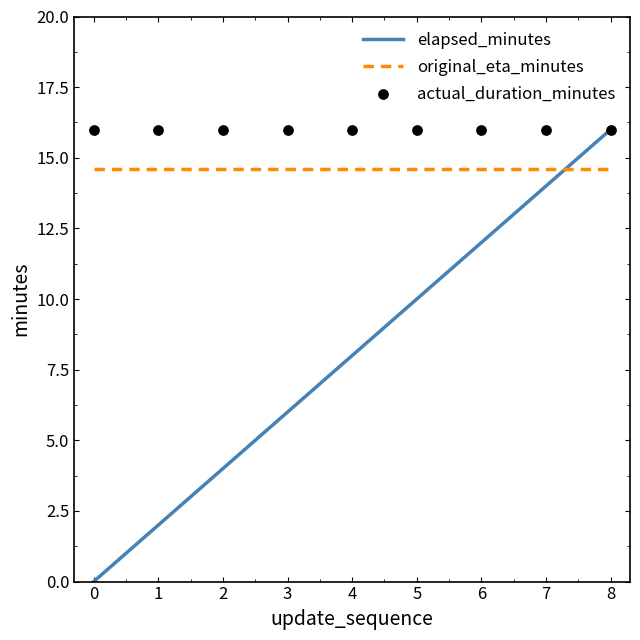

Which series has the largest total across all categories?

actual_duration_minutes